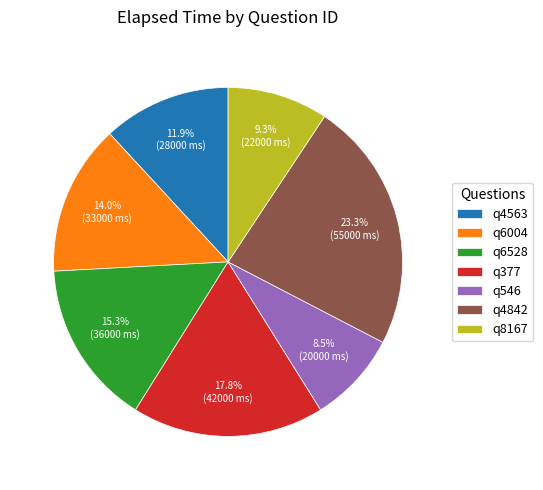

How many slices are in this pie chart?

7